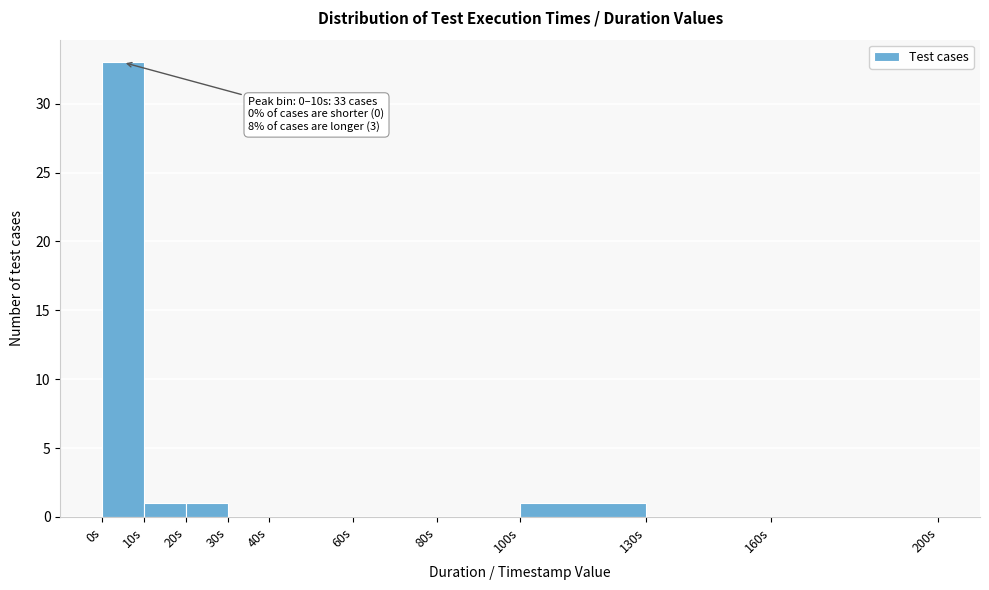

Which range on the x-axis has the tallest bar?

0 to 10